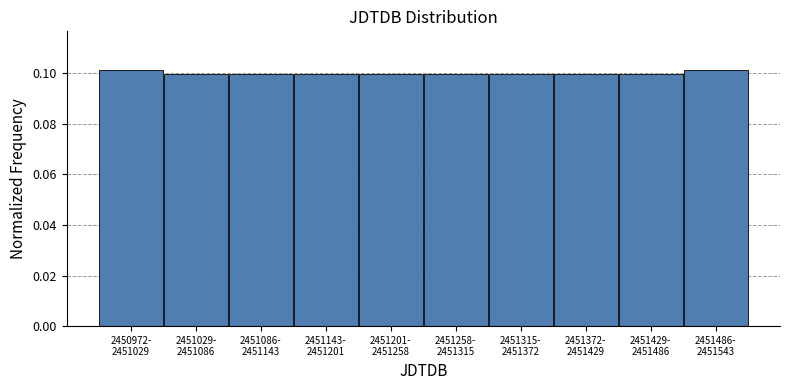

How many series are shown in this chart?

1